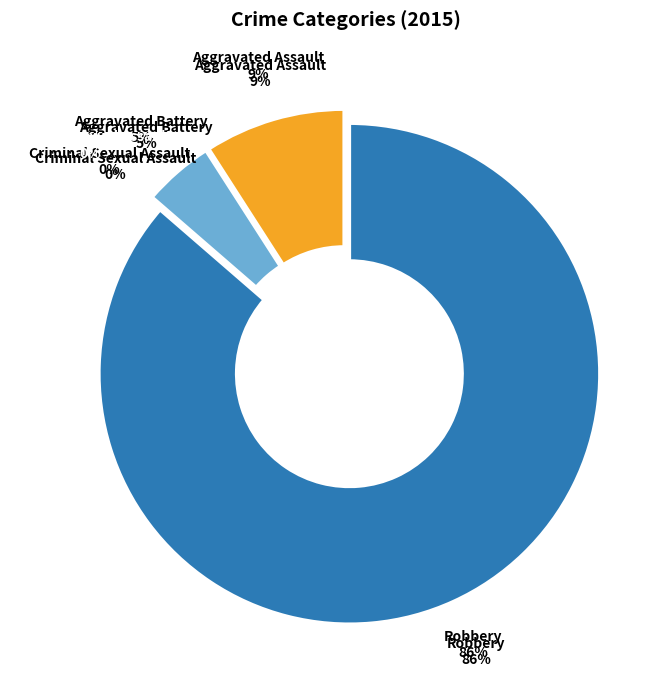

Is the sum of Criminal Sexual Assault and Aggravated Battery greater than half?

No